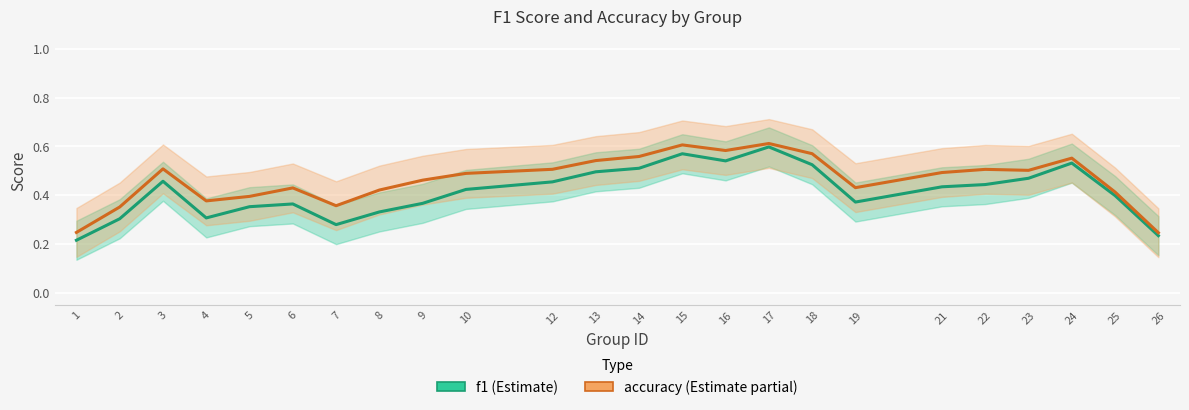

The accuracy series shows 0.6 at 19. True or false?

False